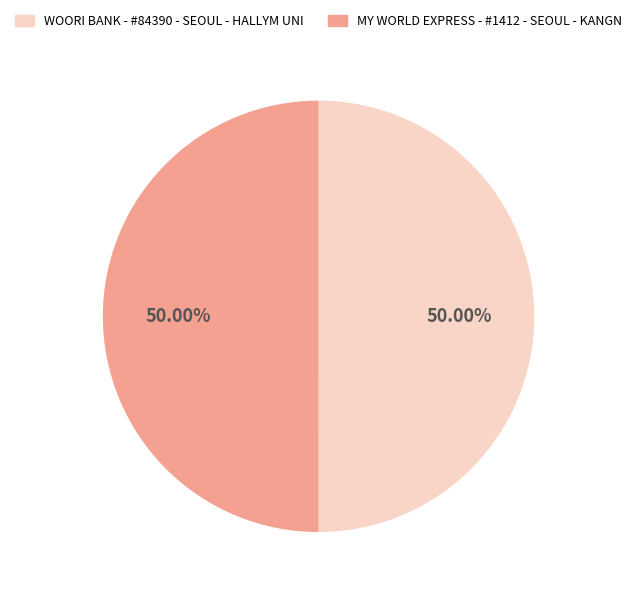

Rank the categories by value from highest to lowest.

MY WORLD EXPRESS - #1412 - SEOUL - KANGN, WOORI BANK - #84390 - SEOUL - HALLYM UNI